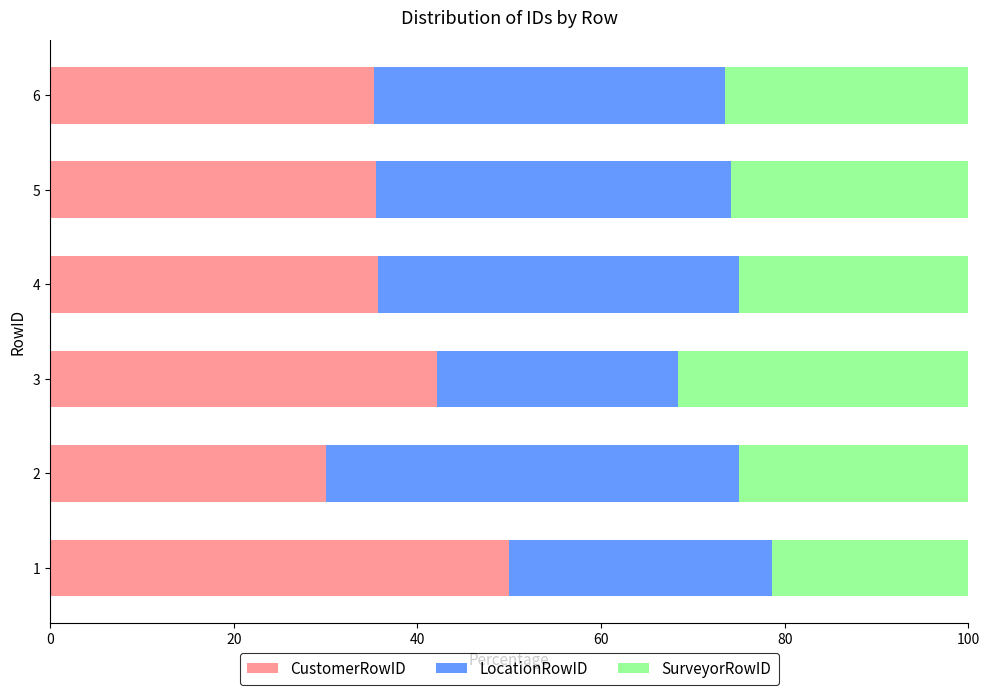

What is the minimum value for CustomerRowID?

30.0